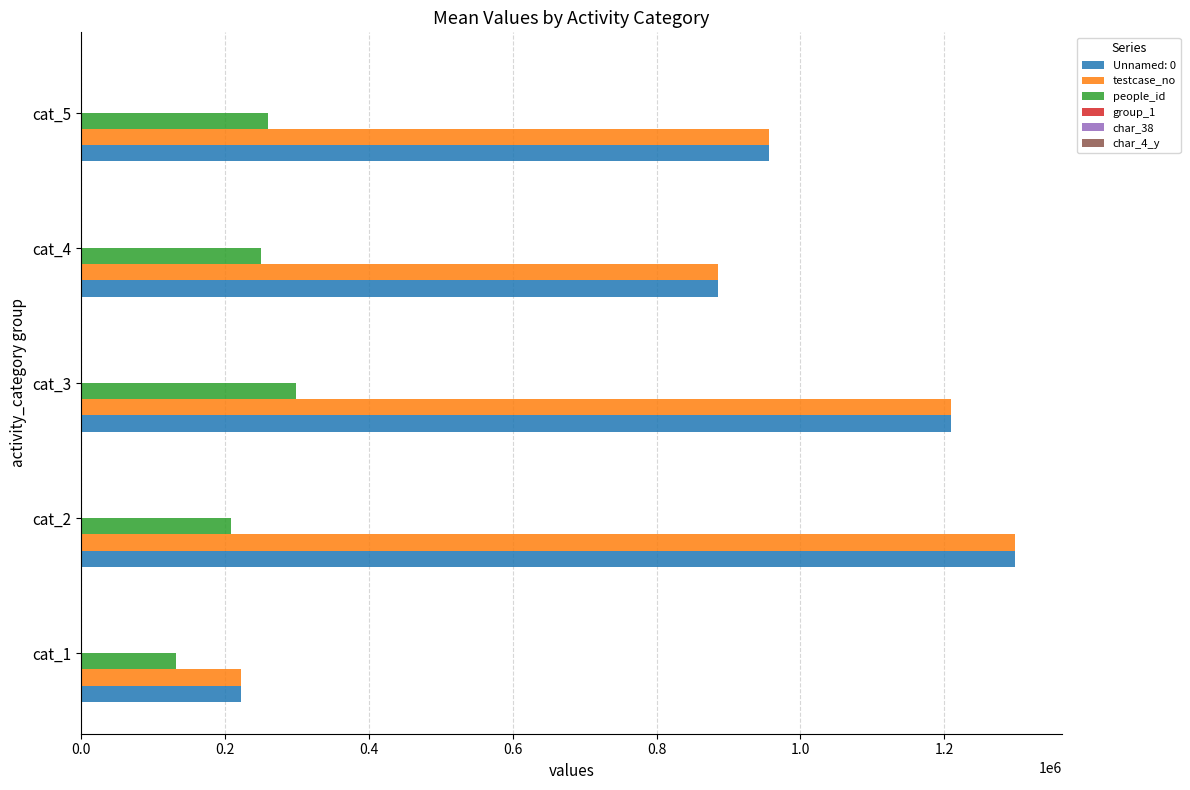

What is the maximum value shown in the chart?

1298928.1